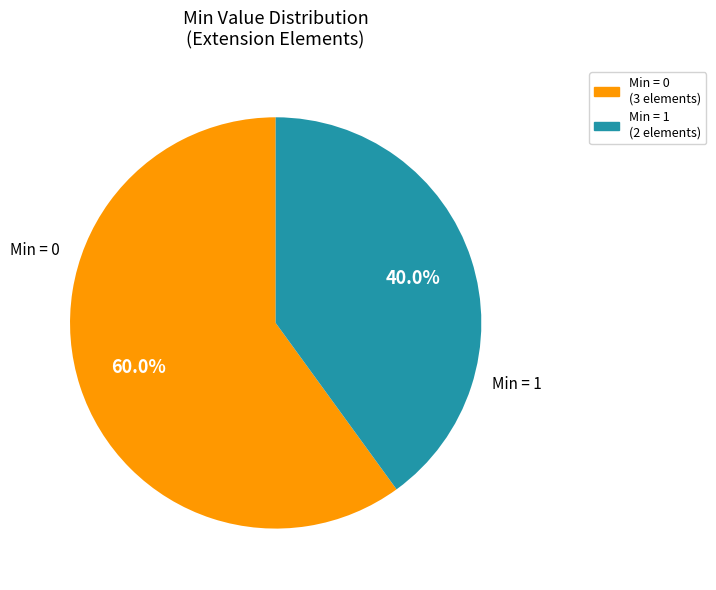

Rank the categories by value from lowest to highest.

Min = 1 (2 elements), Min = 0 (3 elements)